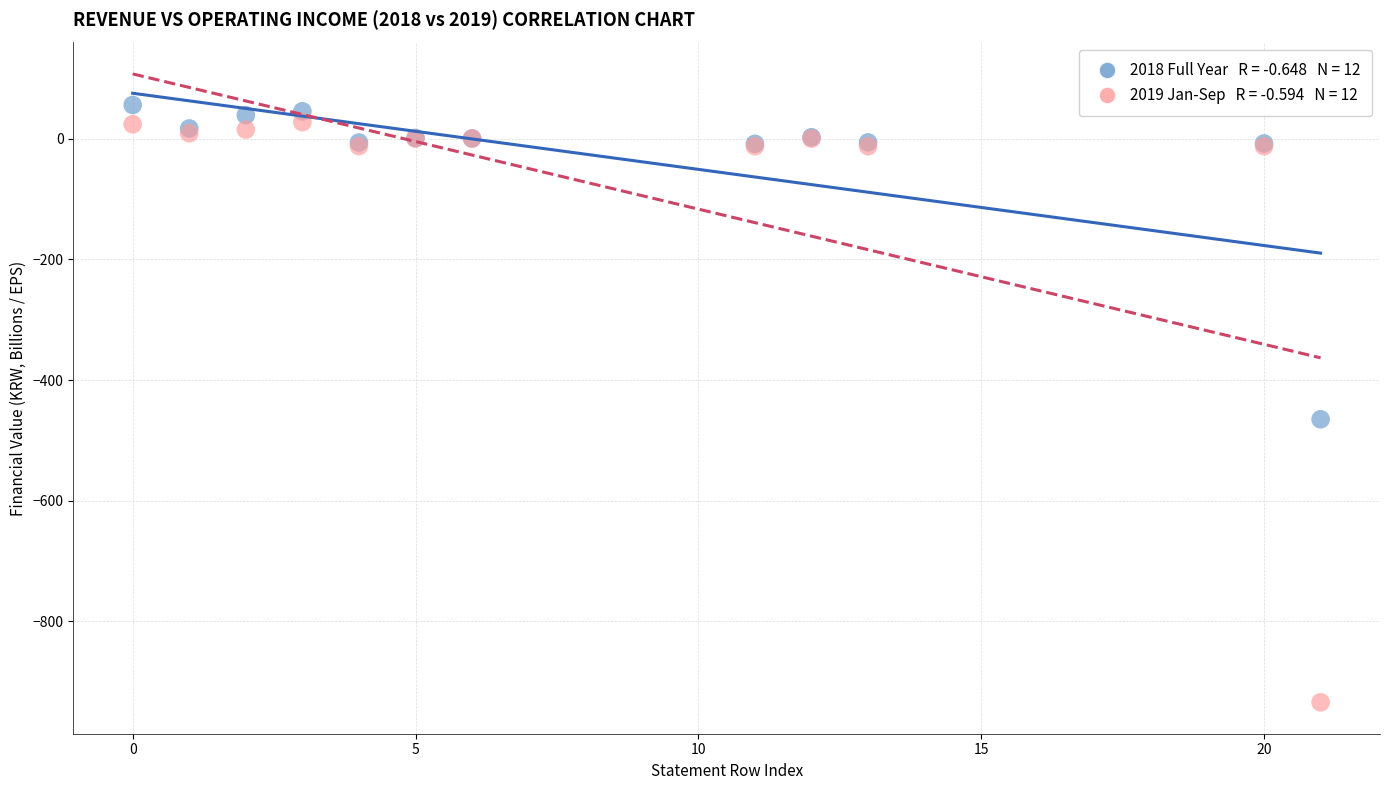

Across all series, what Y value is closest to -439?

-465.0